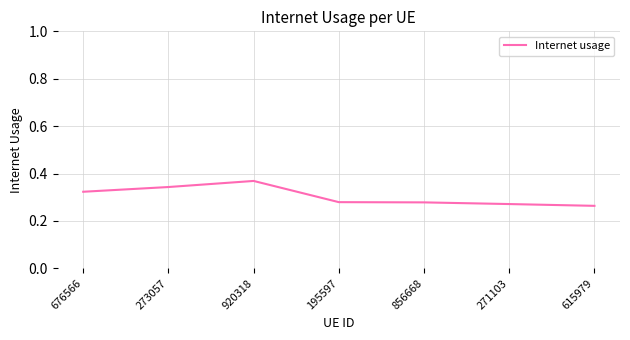

What position from the right is 856668?

3